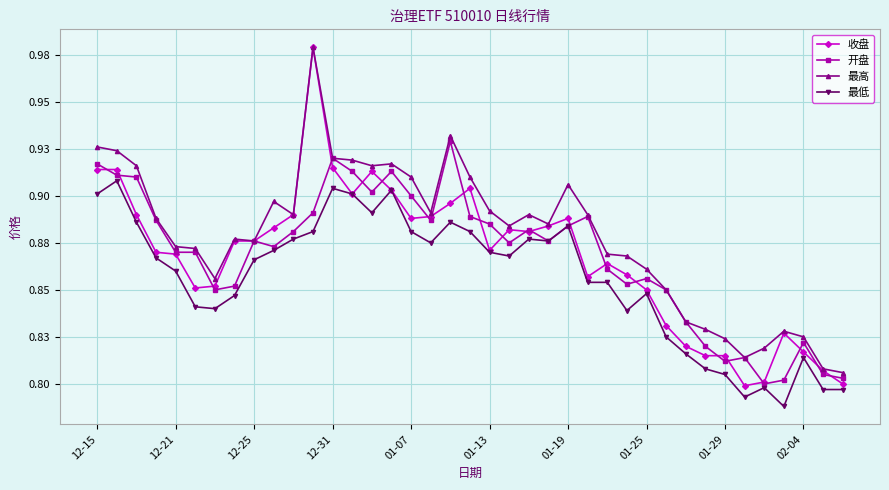

True or false: 收盘 has more than 0 points higher than both neighbors.

True